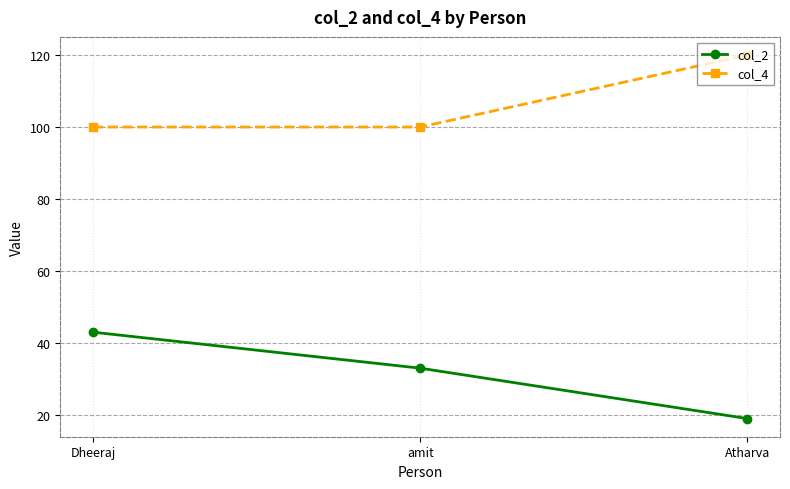

At how many categories does at least one series exceed 105?

1